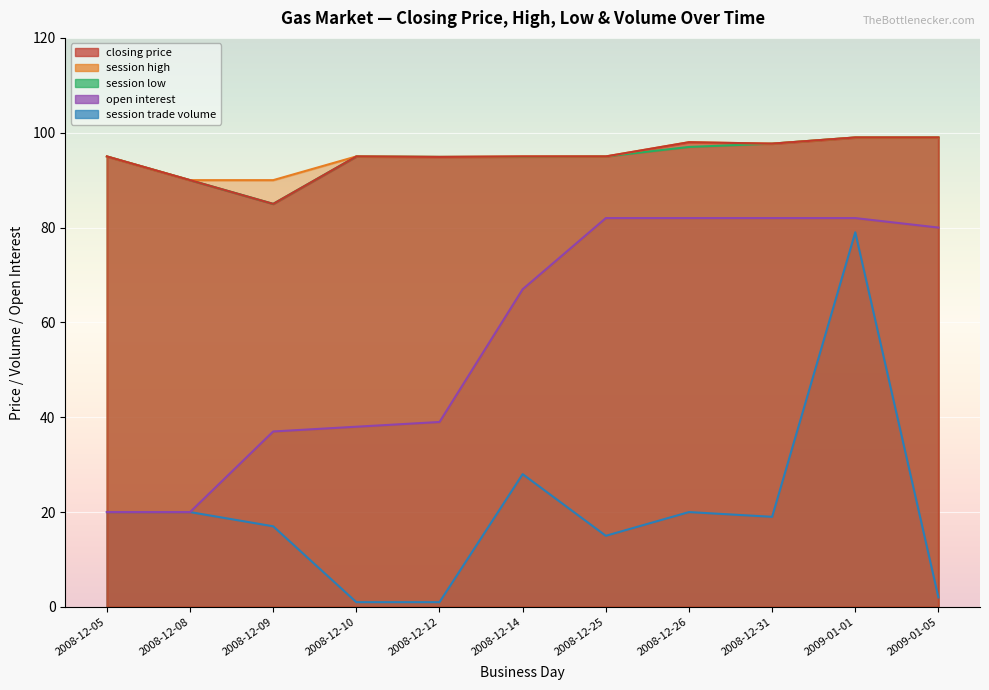

How many data points does each series have?

11